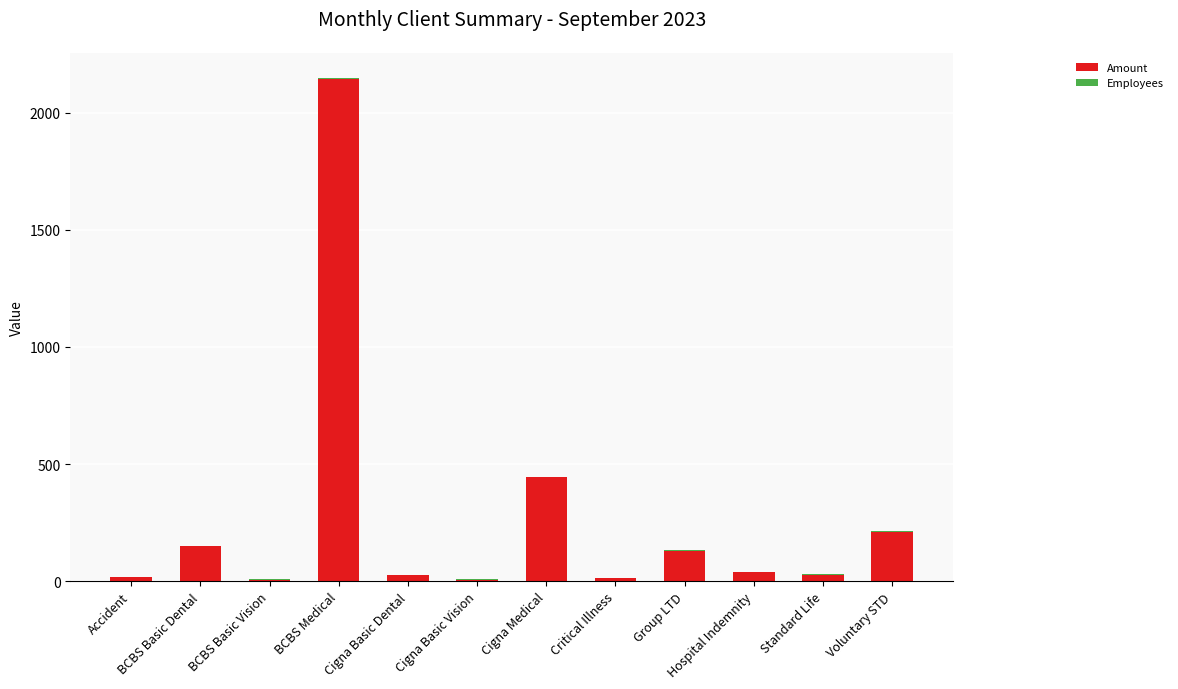

What is the highest value of the Amount series?

2145.1